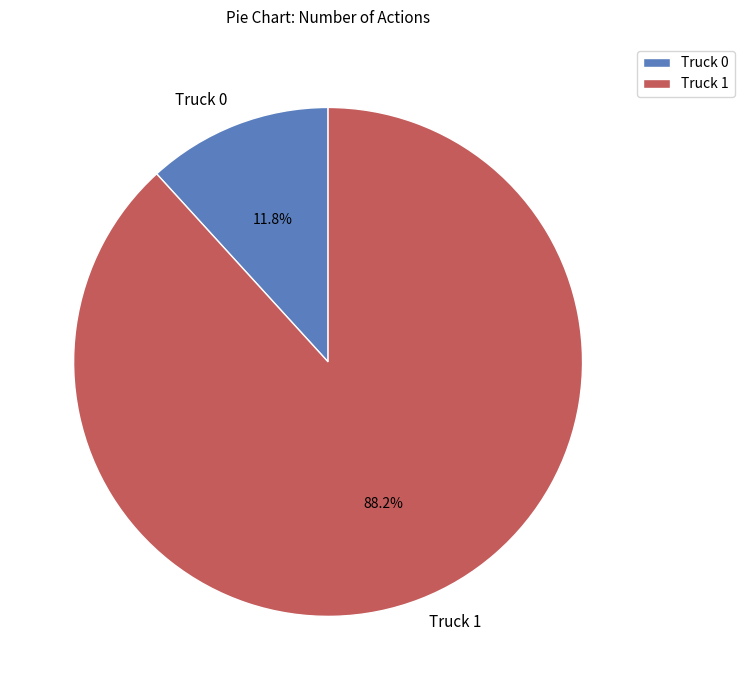

To the nearest percent, what is the difference between the largest and smallest slice percentages?

76%